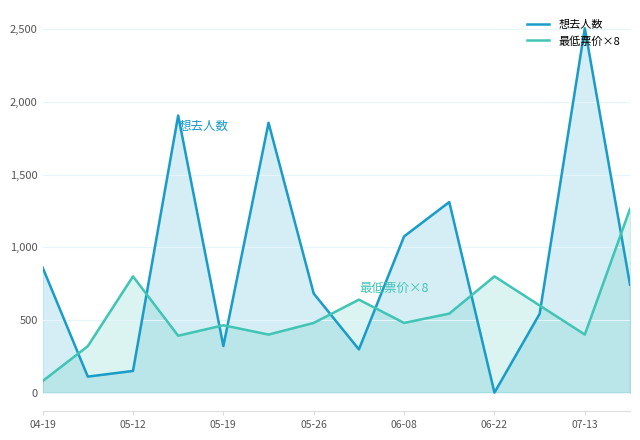

Rank the series by their average value, from lowest to highest.

最低票价×8, 想去人数